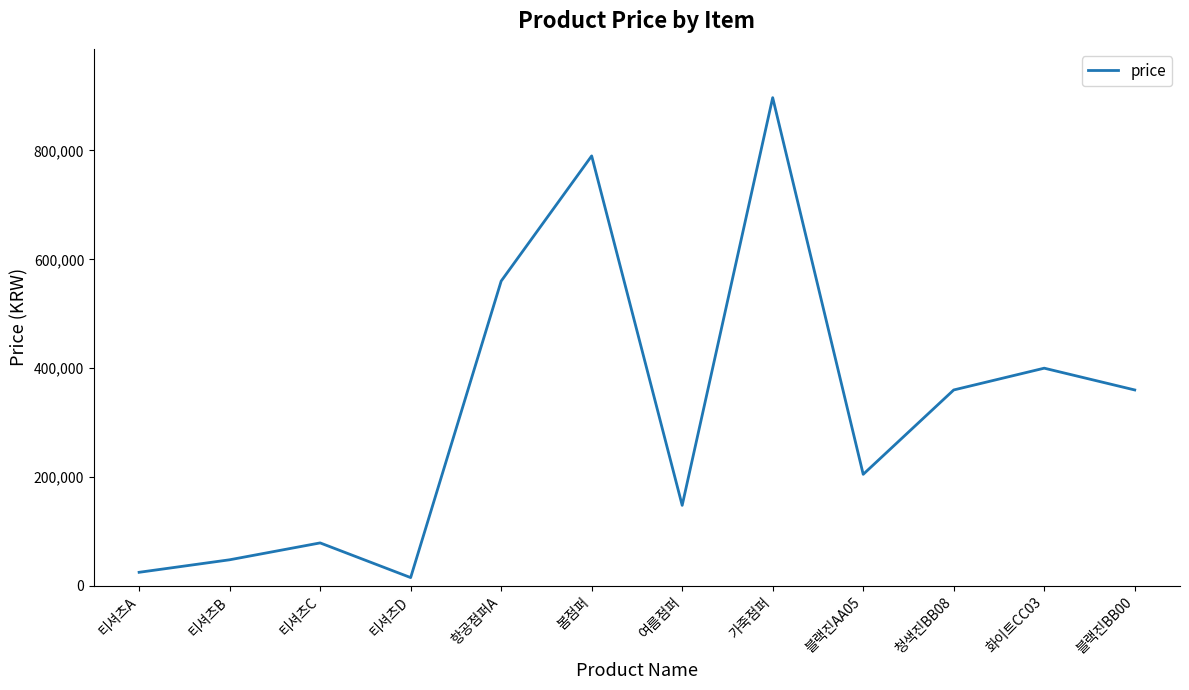

What is the difference between the values at 여름점퍼 and 블랙진BB00?

212000